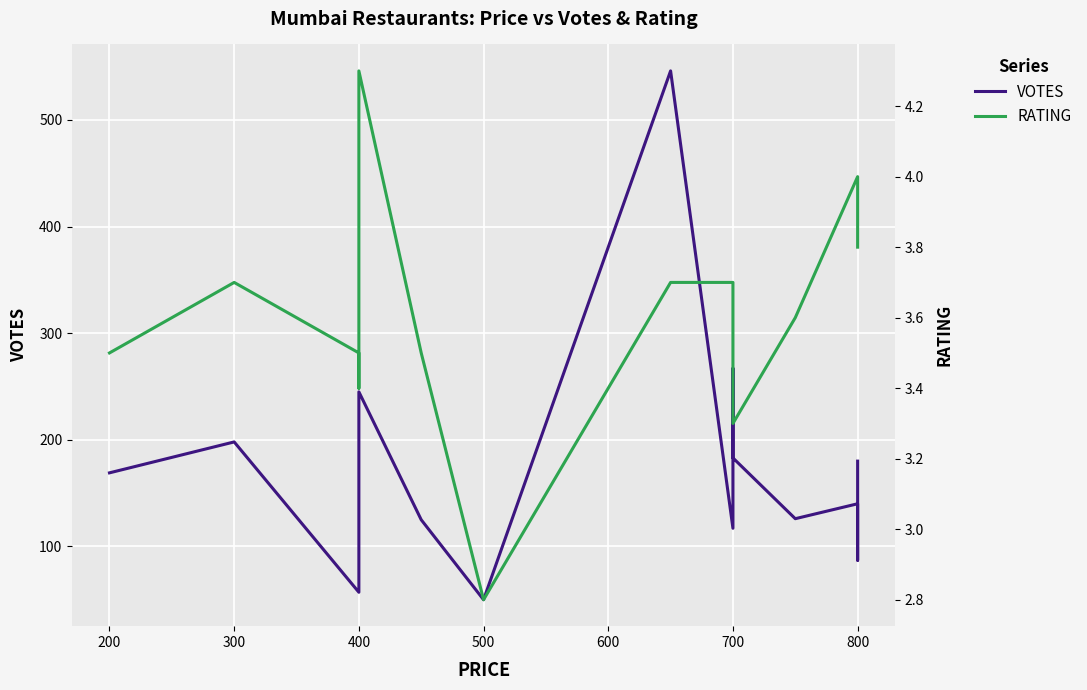

What are all the series names shown in the legend?

VOTES, RATING